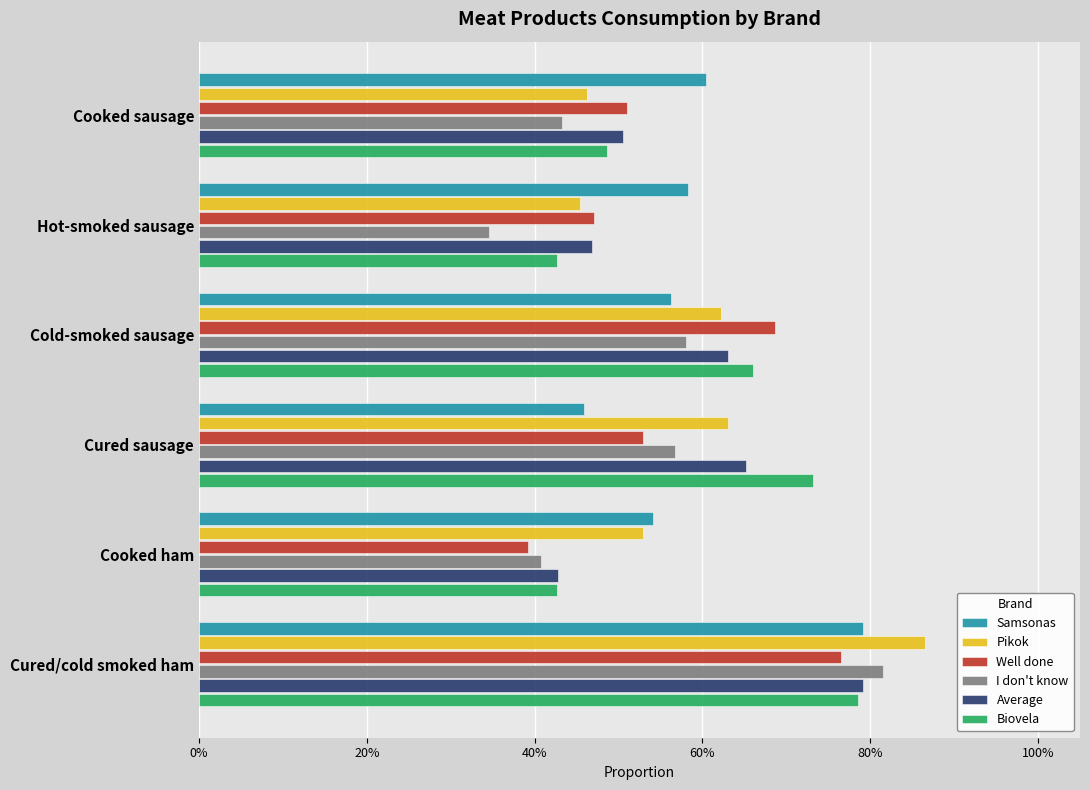

What are all the series names shown in the legend?

Samsonas, Pikok, Well done, I don't know, Average, Biovela